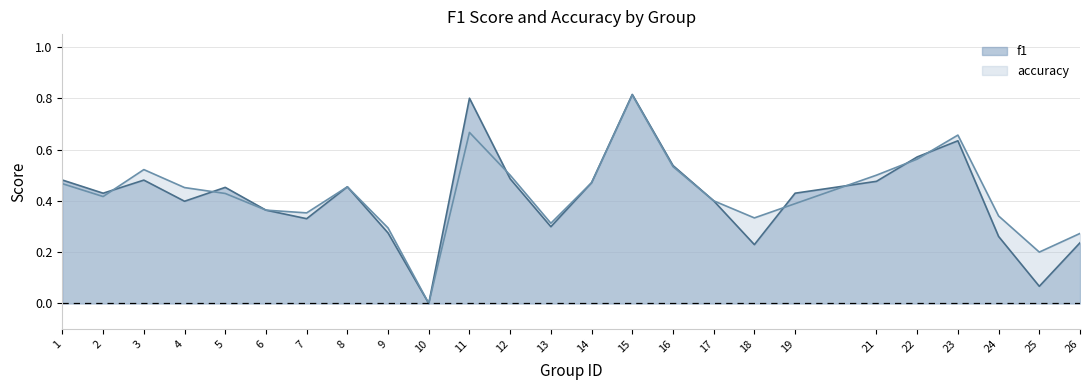

Reading left to right, list all the values displayed in this chart.

f1: 0.5	0.4	0.5	0.4	0.5	0.4	0.3	0.5	0.3	0.0	0.8	0.5	0.3	0.5	0.8	0.5	0.4	0.2	0.4	0.5	0.6	0.6	0.3	0.1	0.2
accuracy: 0.5	0.4	0.5	0.5	0.4	0.4	0.4	0.5	0.3	0.0	0.7	0.5	0.3	0.5	0.8	0.5	0.4	0.3	0.4	0.5	0.6	0.7	0.3	0.2	0.3